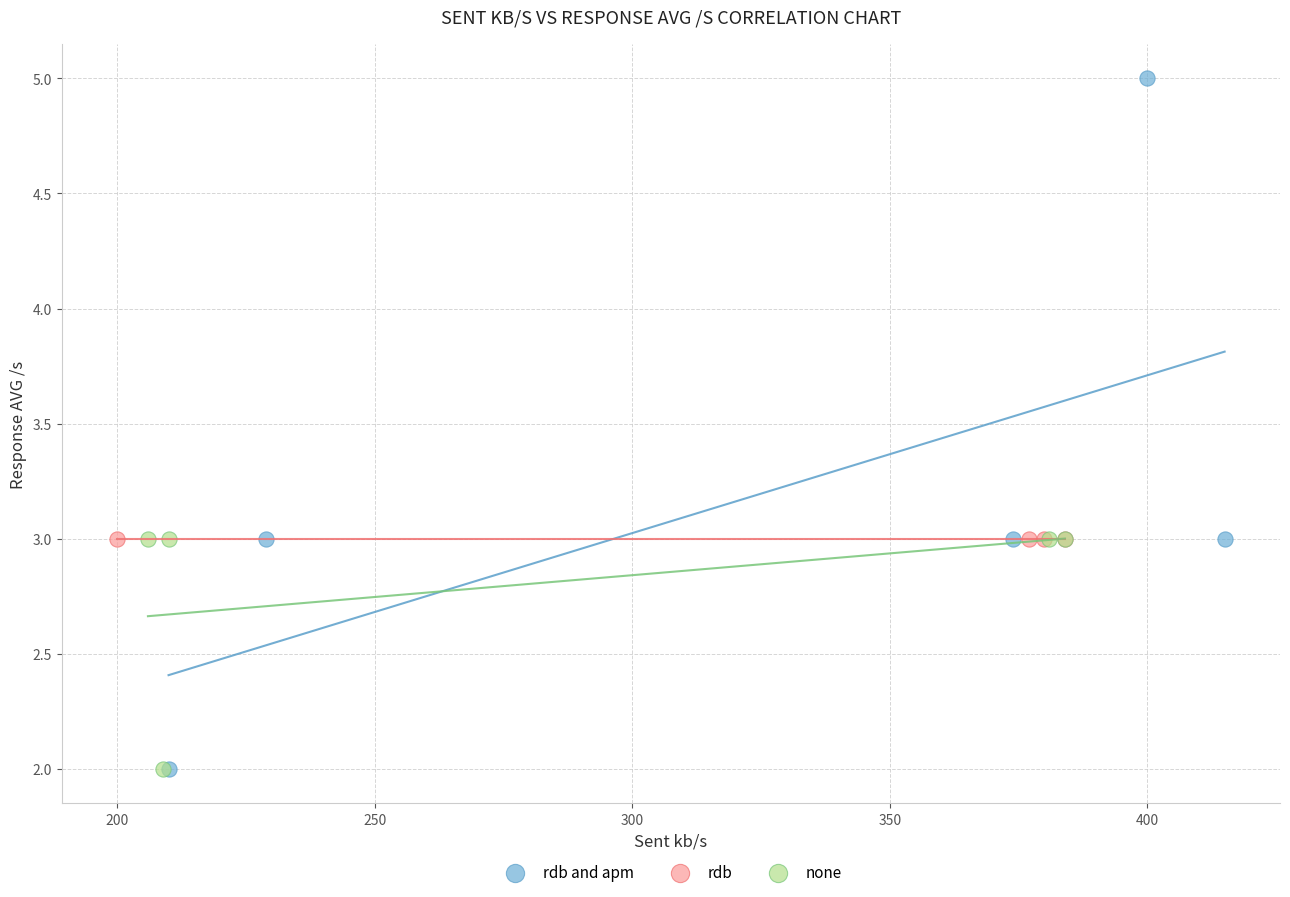

Which series contains the highest Y value?

rdb and apm